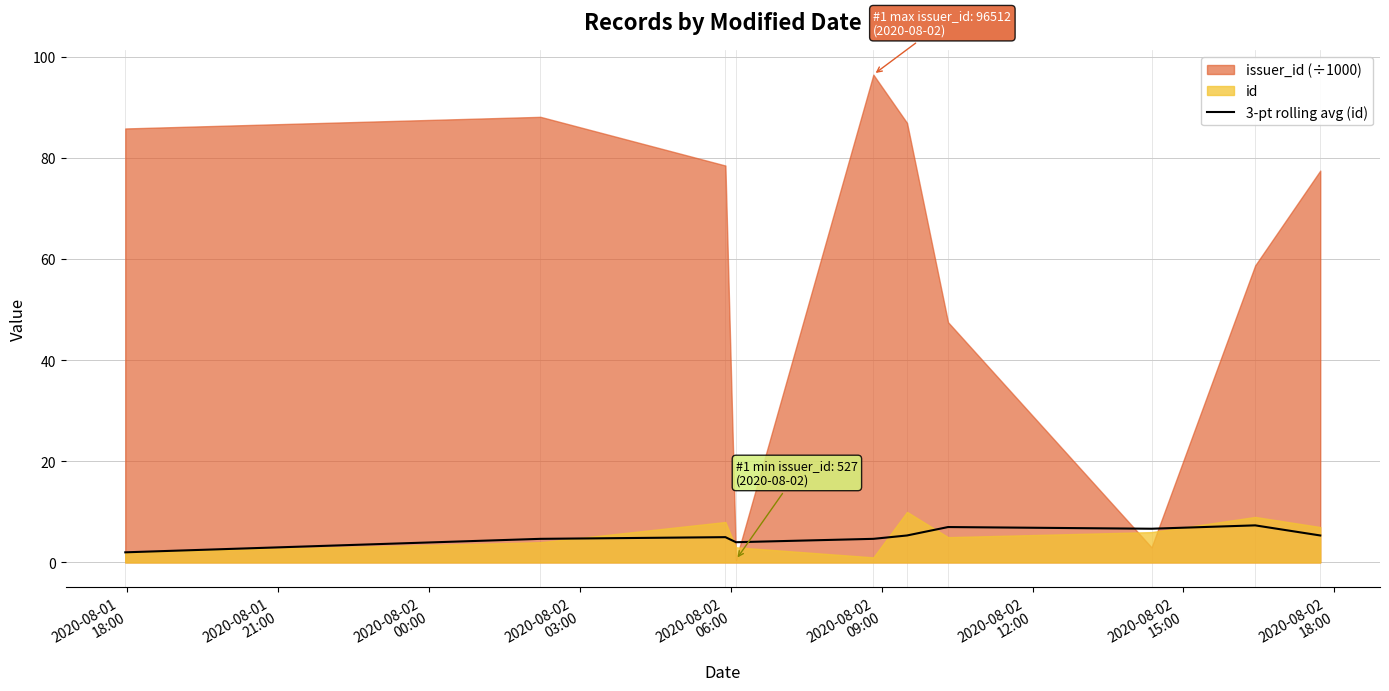

How many data points does each series have?

10